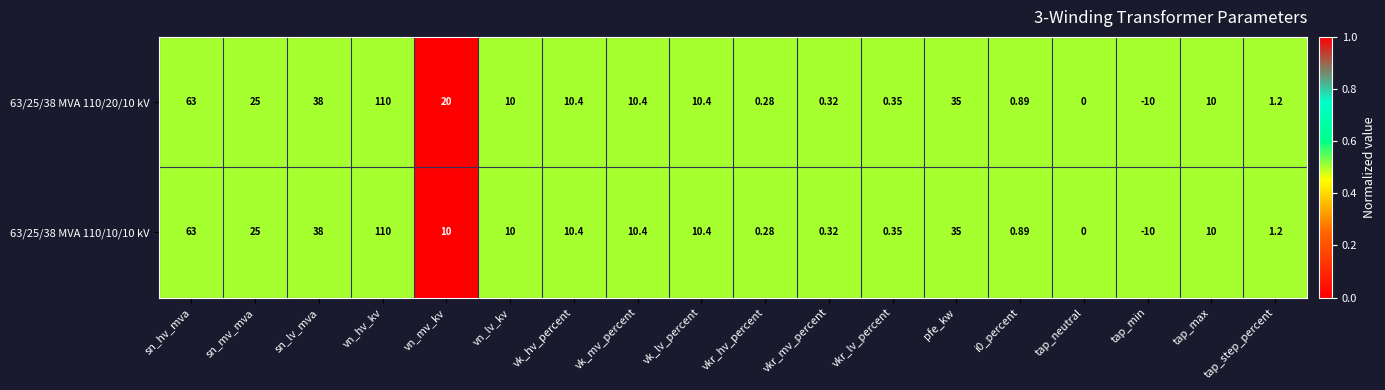

Where does the 63/25/38 MVA 110/20/10 kV series first go above 10?

sn_hv_mva